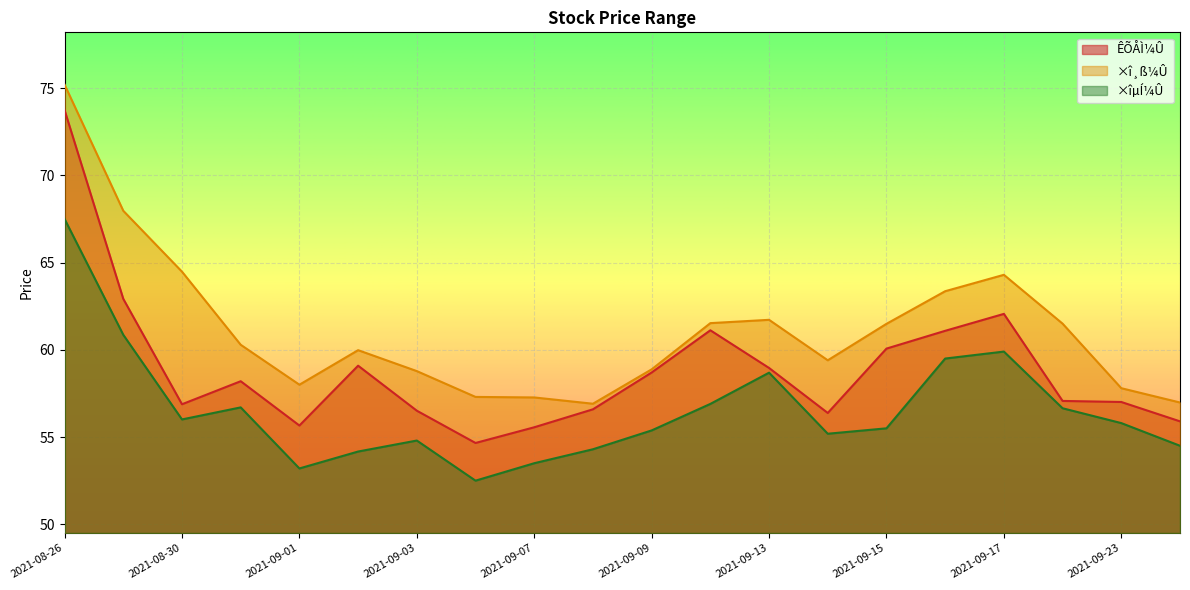

Reading left to right, what are all the values shown in this chart?

ÊÕÅÌ¼Û: 73.7	62.9	56.9	58.2	55.7	59.1	56.5	54.7	55.6	56.6	58.7	61.1	59.0	56.4	60.1	61.1	62.1	57.1	57.0	55.9
×î¸ß¼Û: 75.2	68.0	64.5	60.3	58.0	60.0	58.8	57.3	57.3	56.9	58.9	61.5	61.7	59.4	61.5	63.4	64.3	61.5	57.8	57.0
×îµÍ¼Û: 67.5	60.9	56.0	56.7	53.2	54.2	54.8	52.5	53.5	54.3	55.4	56.9	58.7	55.2	55.5	59.5	59.9	56.6	55.8	54.5